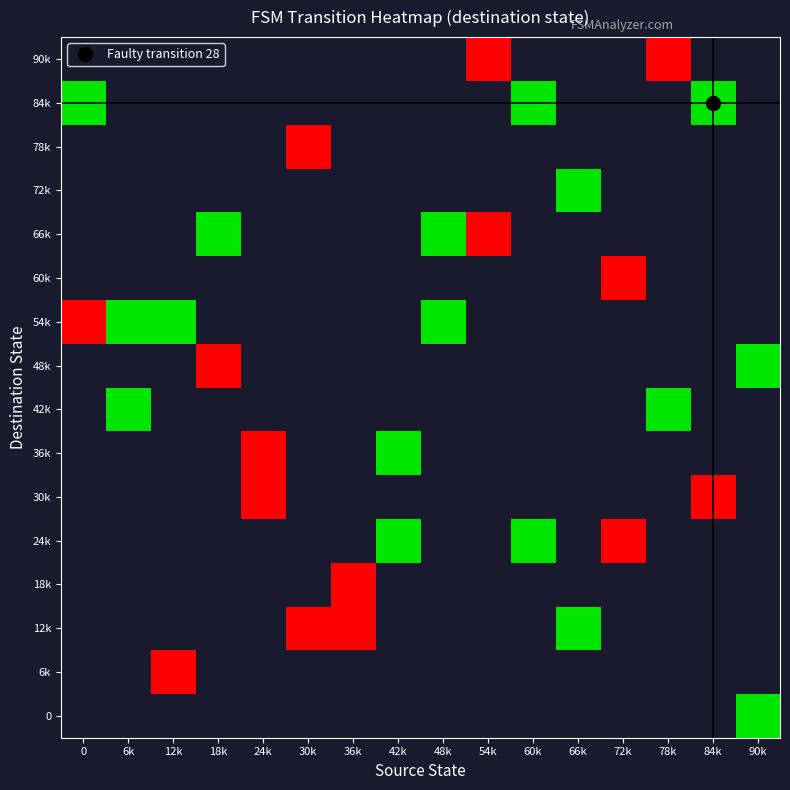

How many values in 30k are above zero?

2